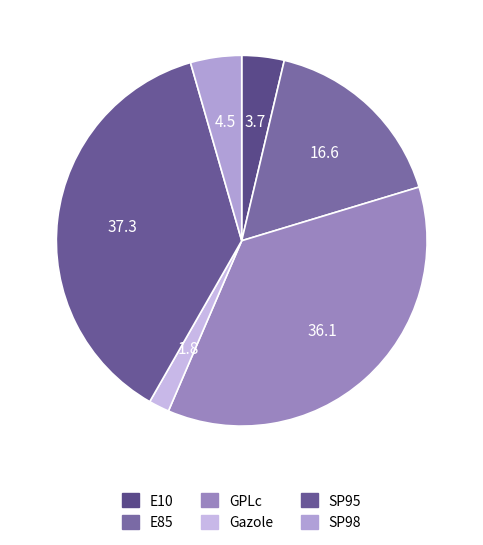

What percentage is the E10 slice, to the nearest percent?

4%